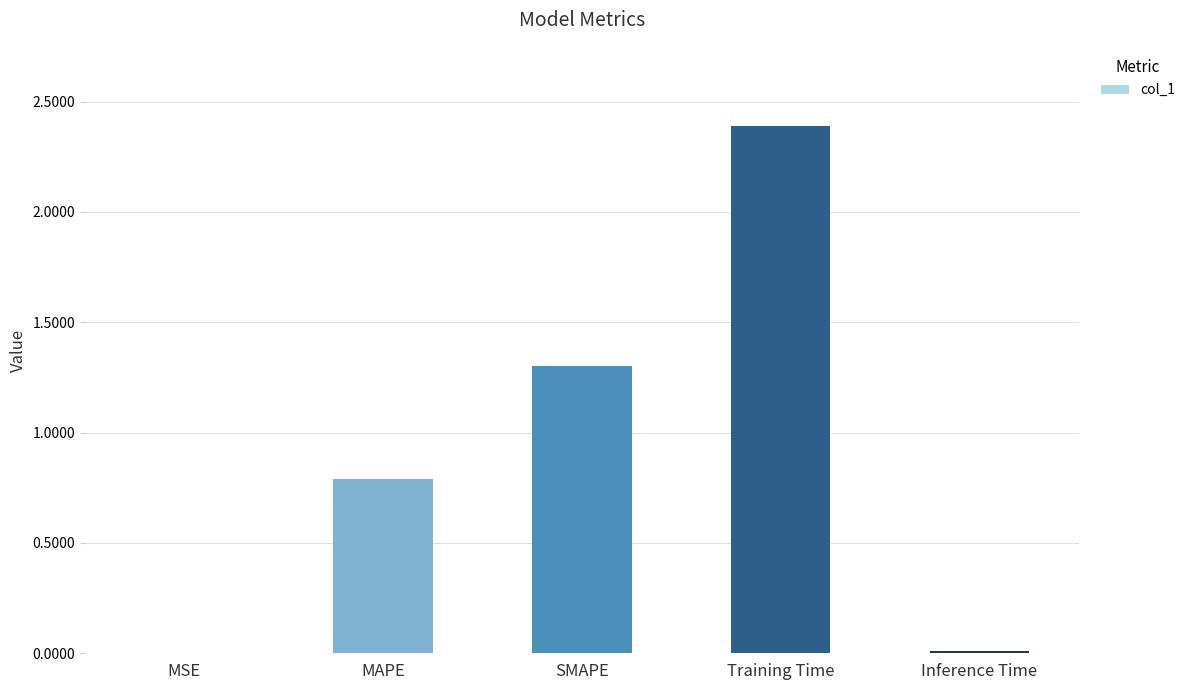

At which label is the value closest to 1?

MAPE